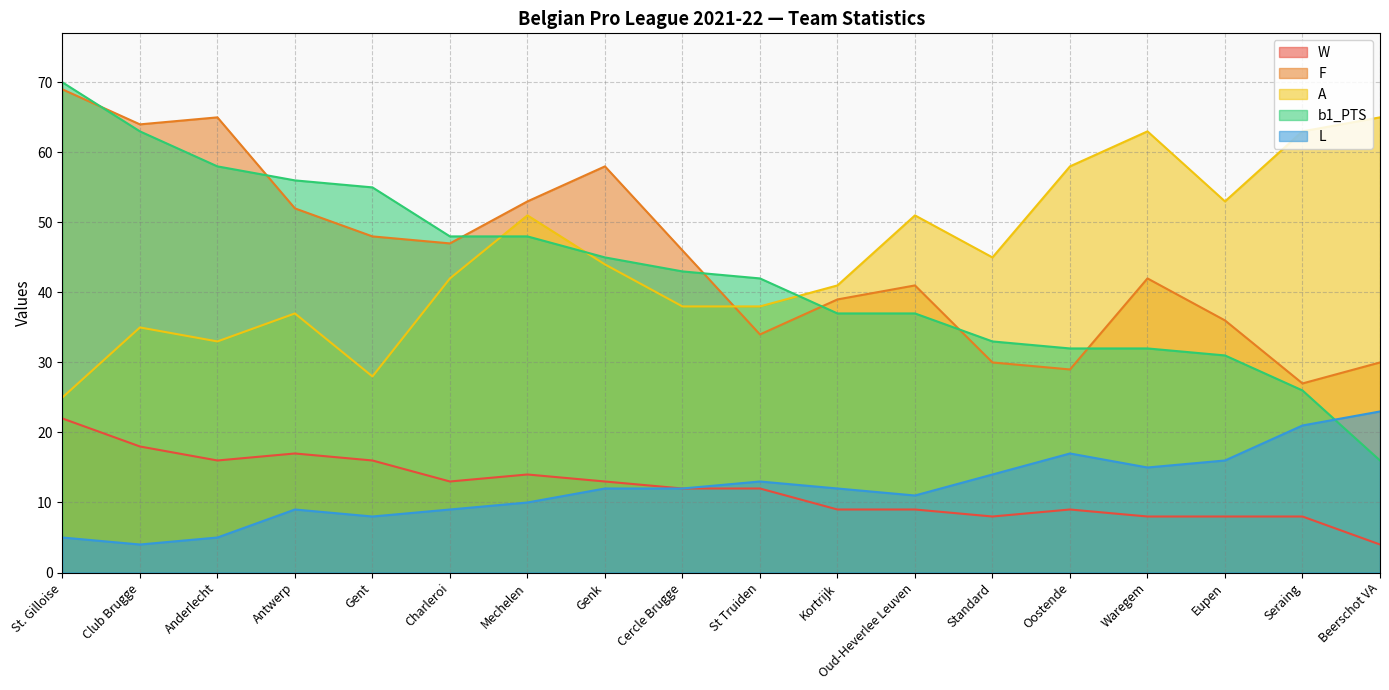

Where is the first local minimum for F?

Club Brugge